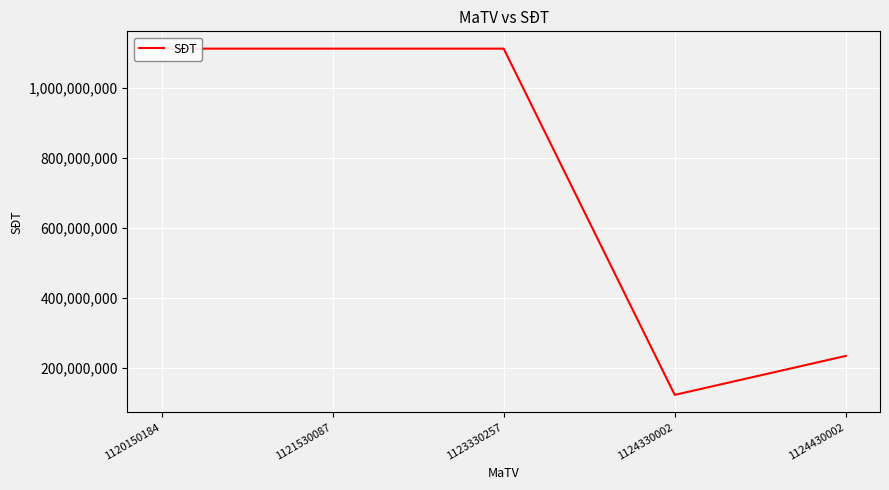

How many interior local peaks (higher than both neighbors) does the data have?

1